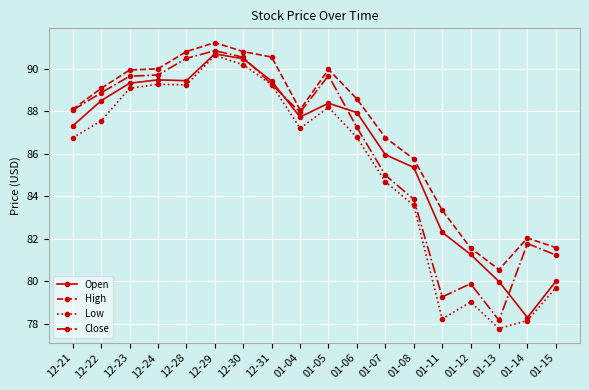

What is the minimum value for Low?

77.8